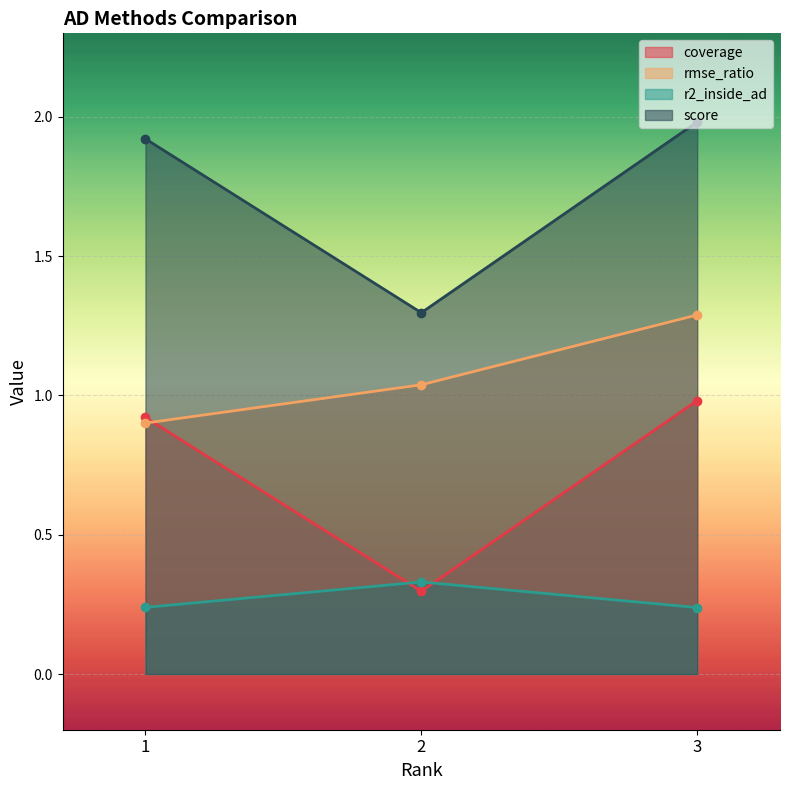

What is the sum of all r2_inside_ad values?

0.8